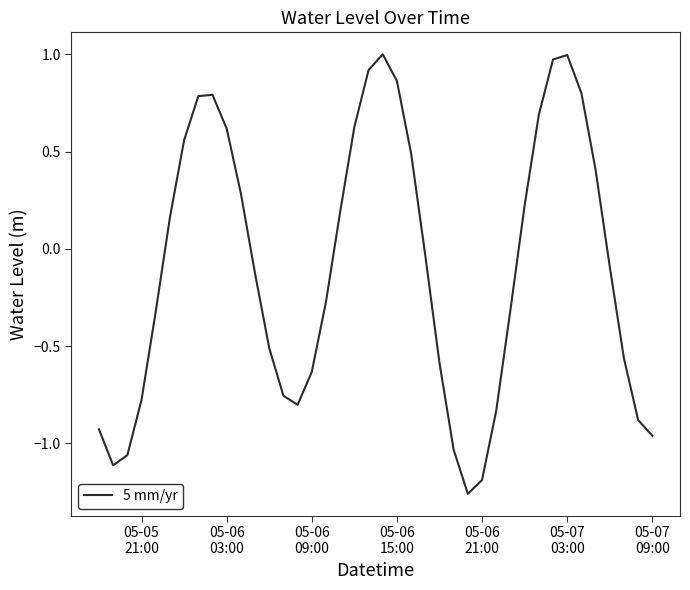

What is the difference between the maximum and minimum values?

2.3